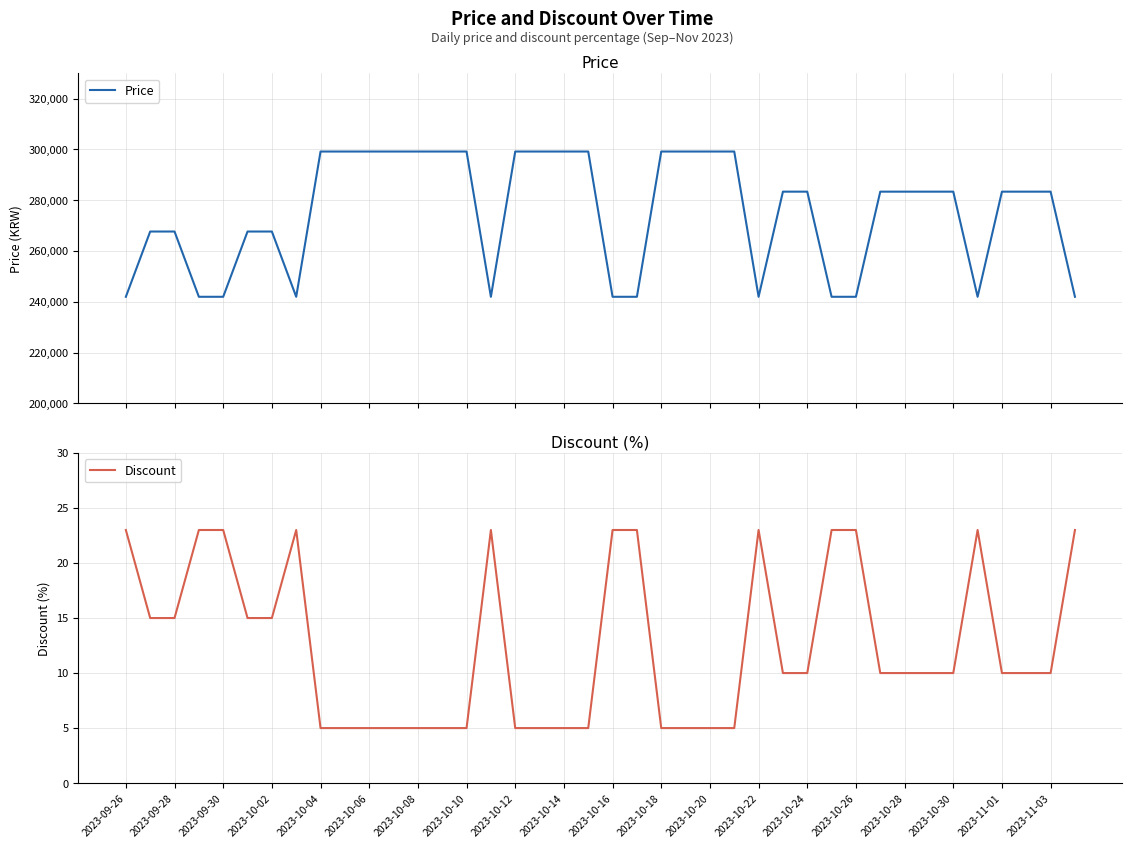

Which series has the largest total across all categories?

Price